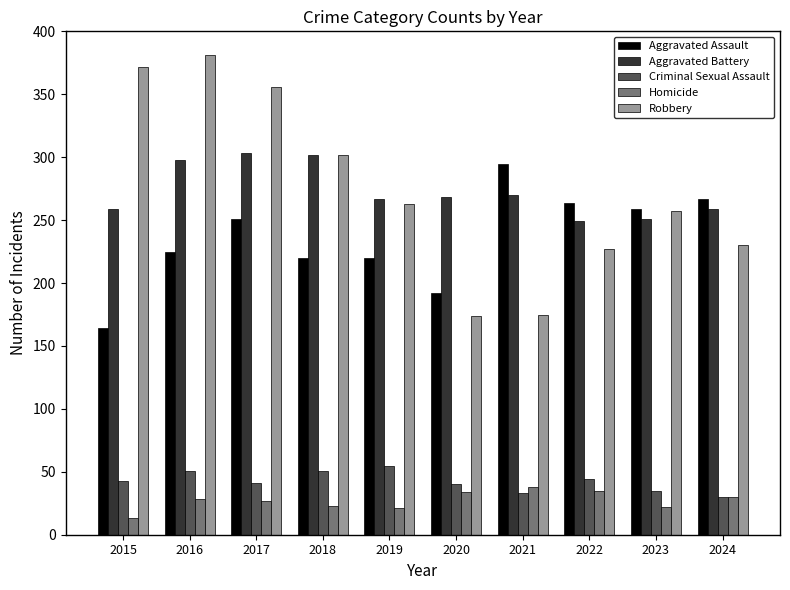

What is the spread (max minus min) of values at 2019?

246